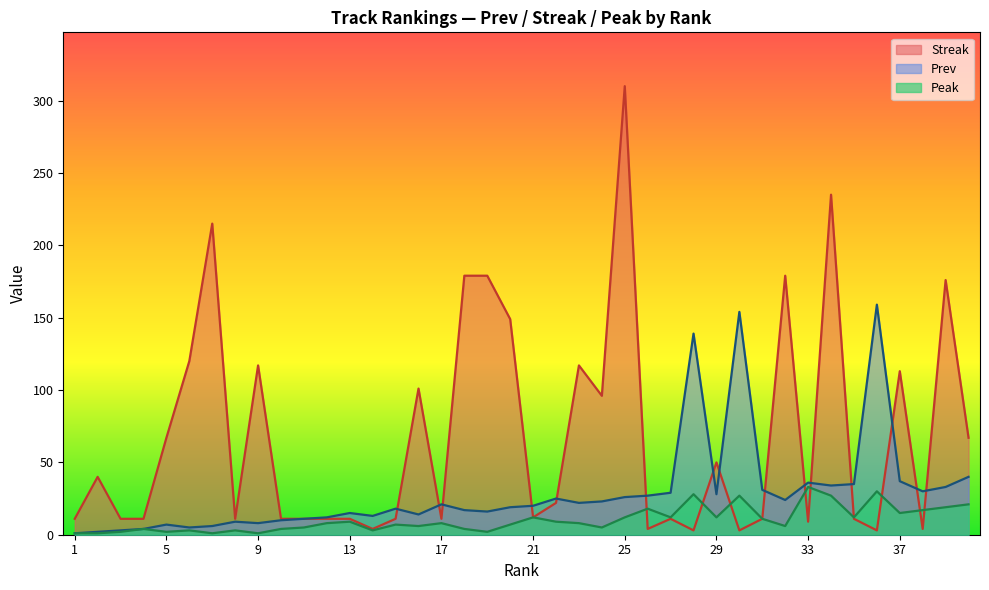

At 19, list the series in order from smallest to largest.

Peak, Prev, Streak